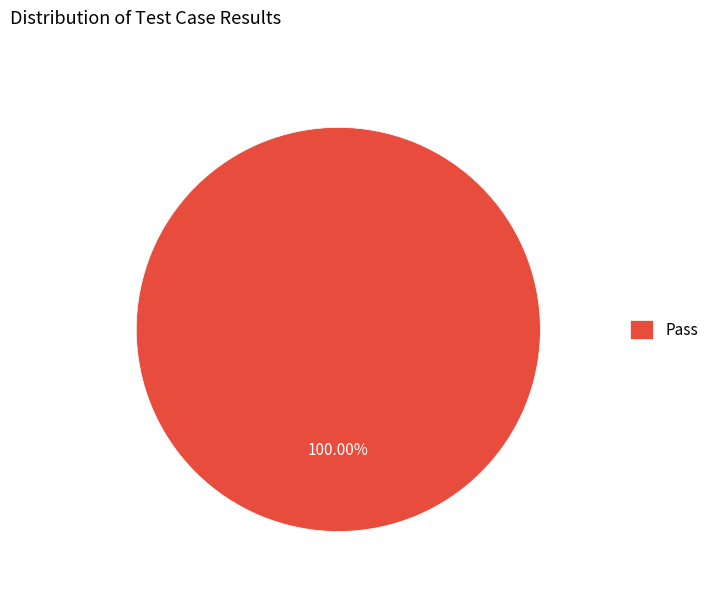

Is Pass the majority of the pie?

Yes